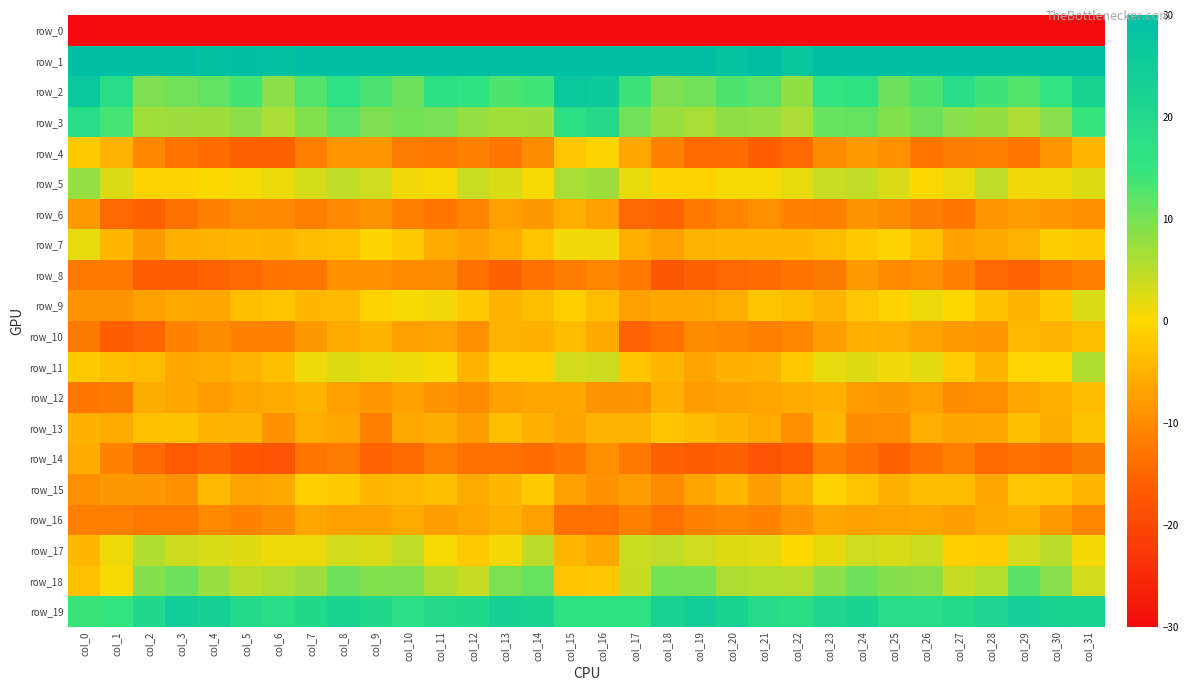

Which series changed the most between col_6 and col_7?

row_14